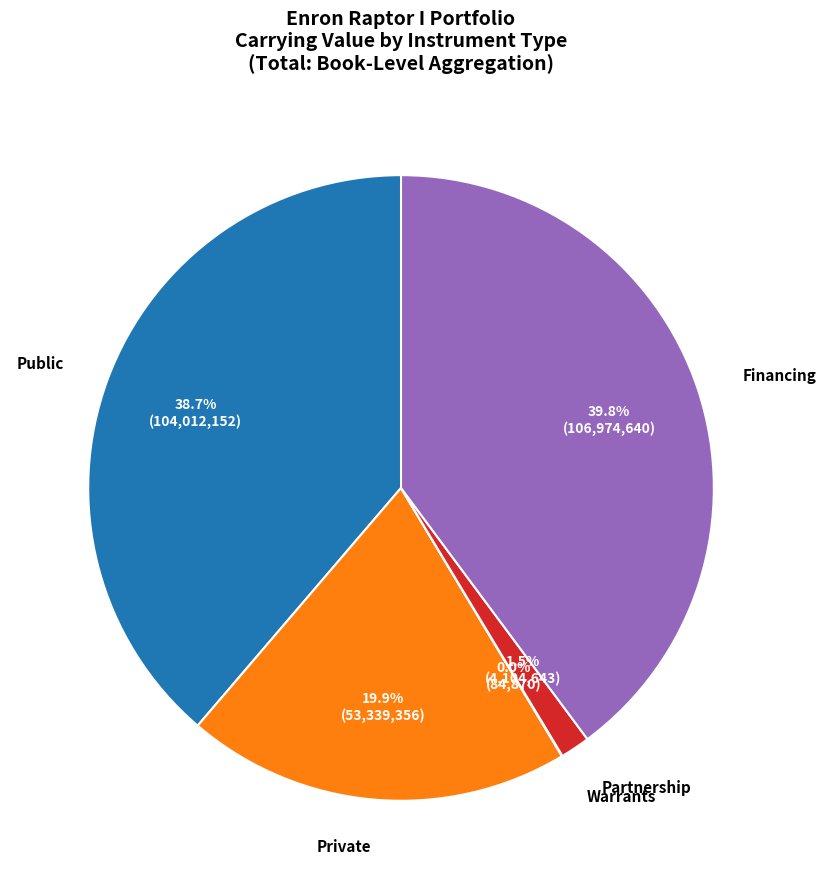

Is there a majority slice in this chart?

No